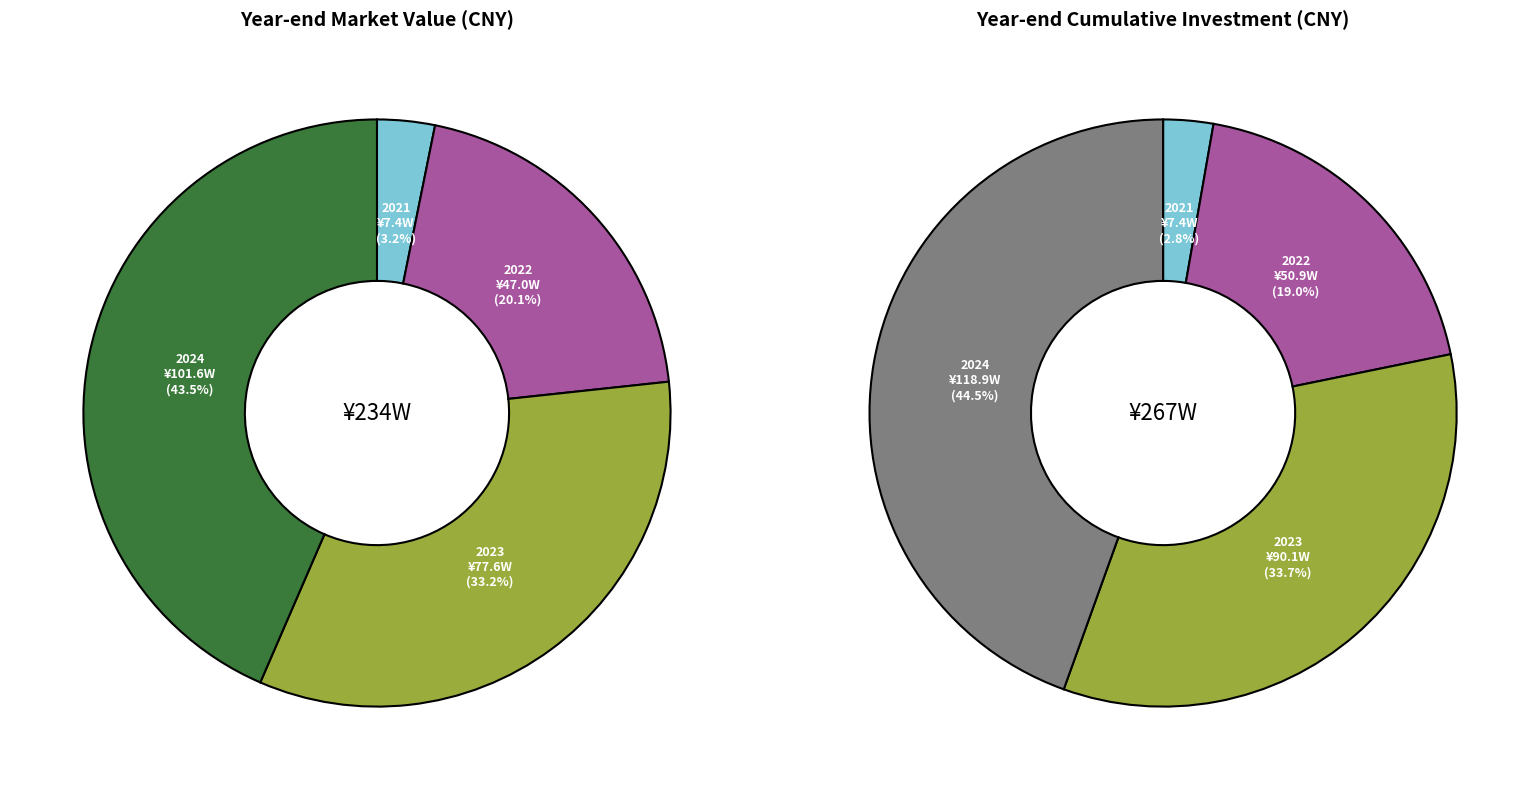

Does 14 represent more than half of the total?

No